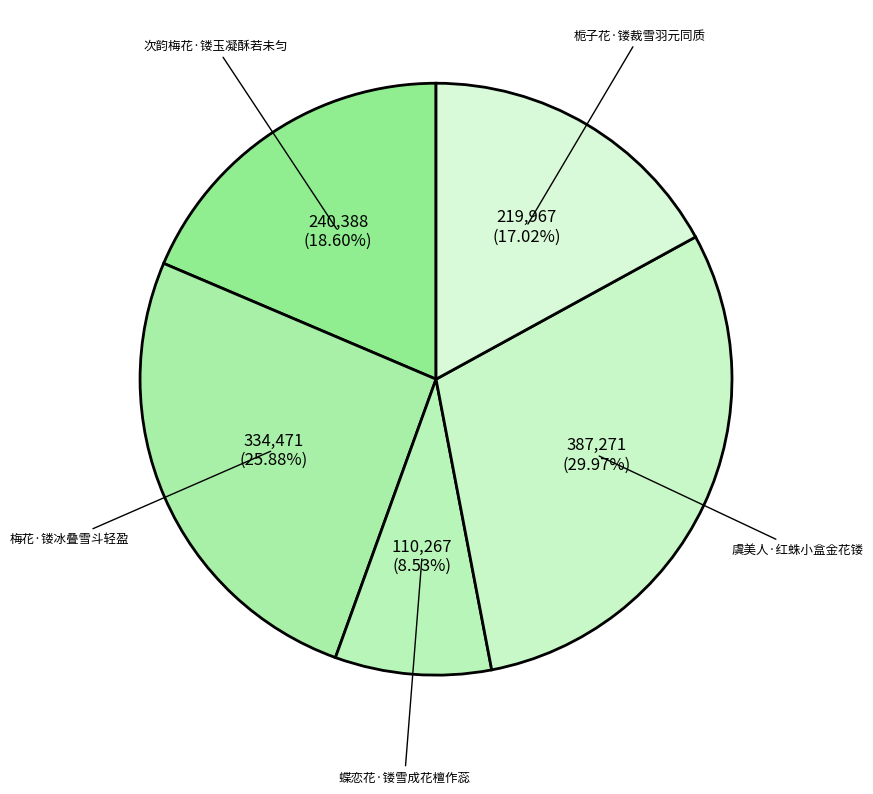

The 次韵梅花·镂玉凝酥若未匀 slice represents 8% of the pie. True or false?

False